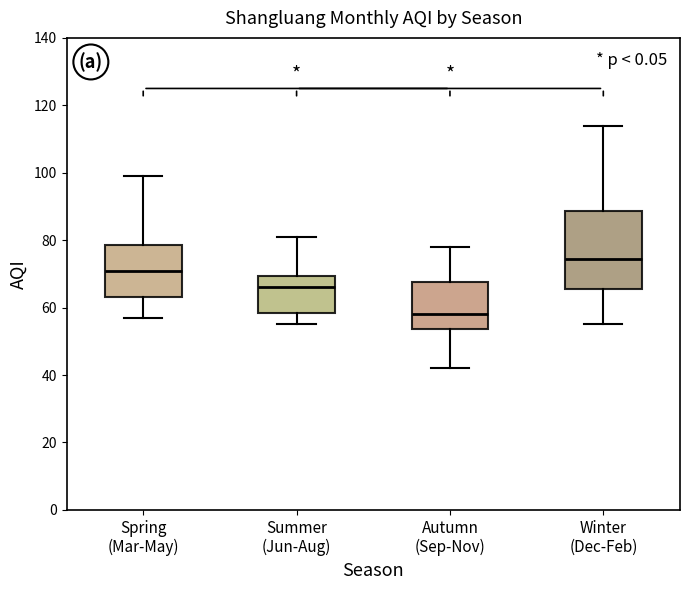

Which box's median line is the lowest?

Autumn (Sep-Nov)